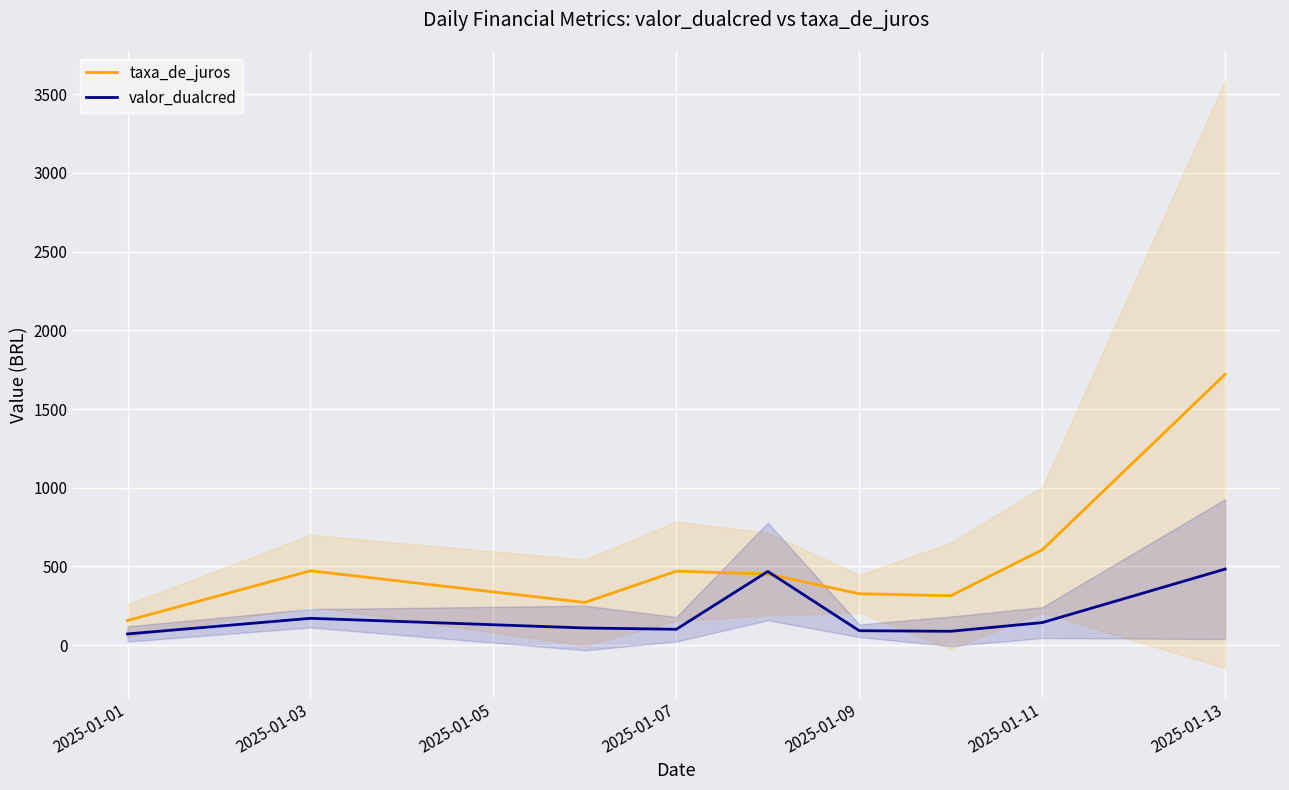

At which label does taxa_de_juros reach its peak?

2025-01-13